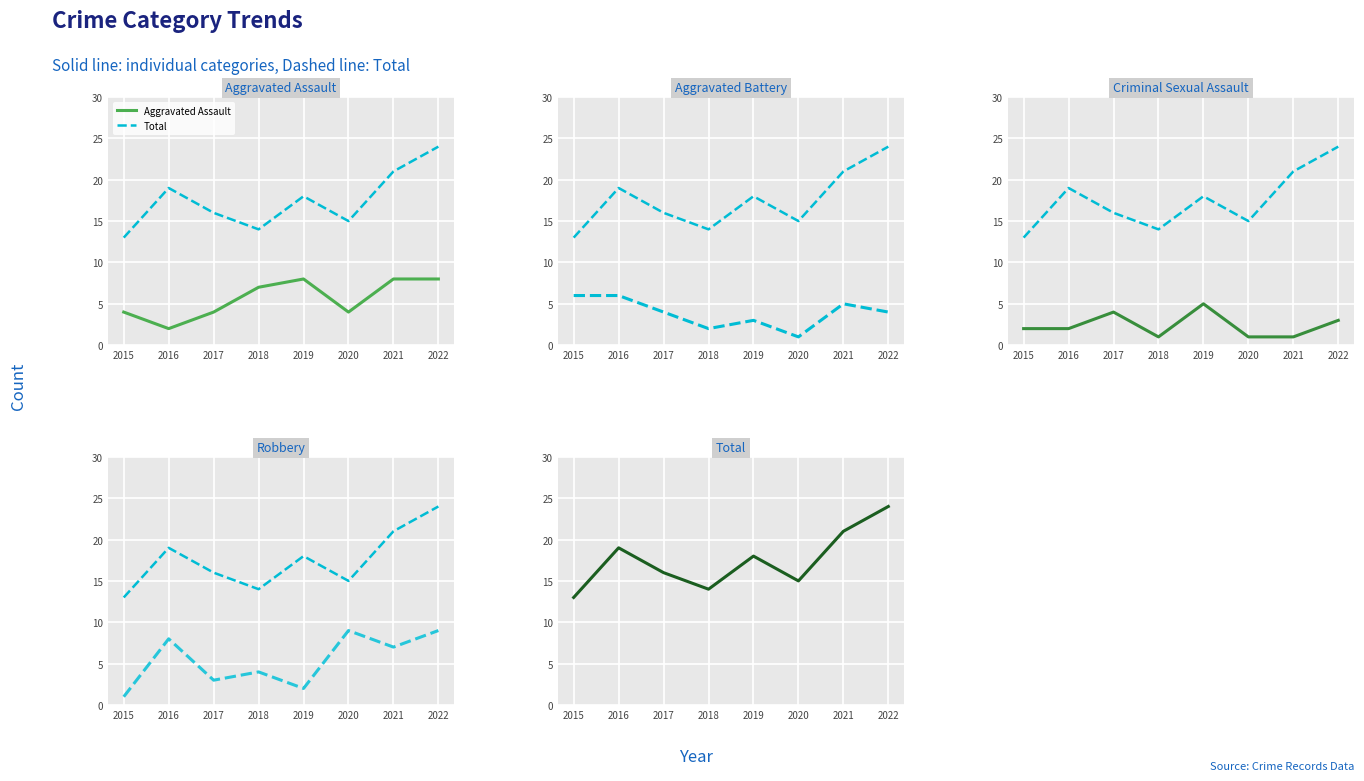

How many values in the Robbery series exceed 7?

3